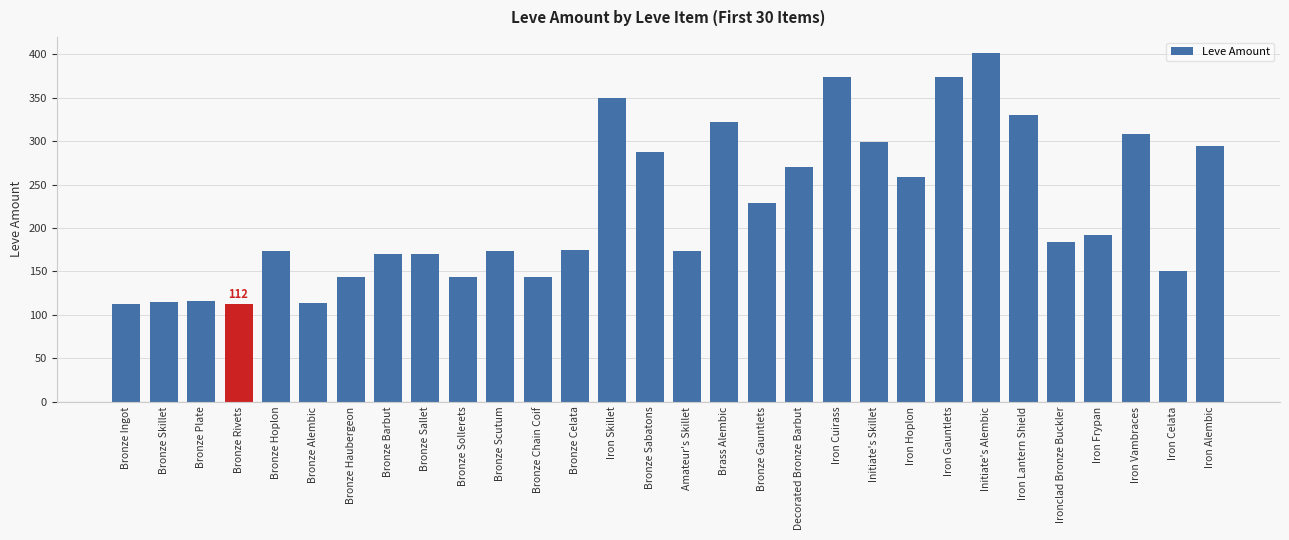

What is the change in value from Bronze Hoplon to Bronze Sollerets?

-29